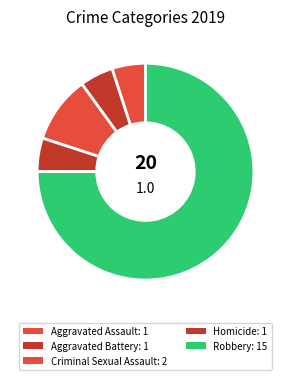

The Robbery slice represents 75% of the pie. True or false?

True